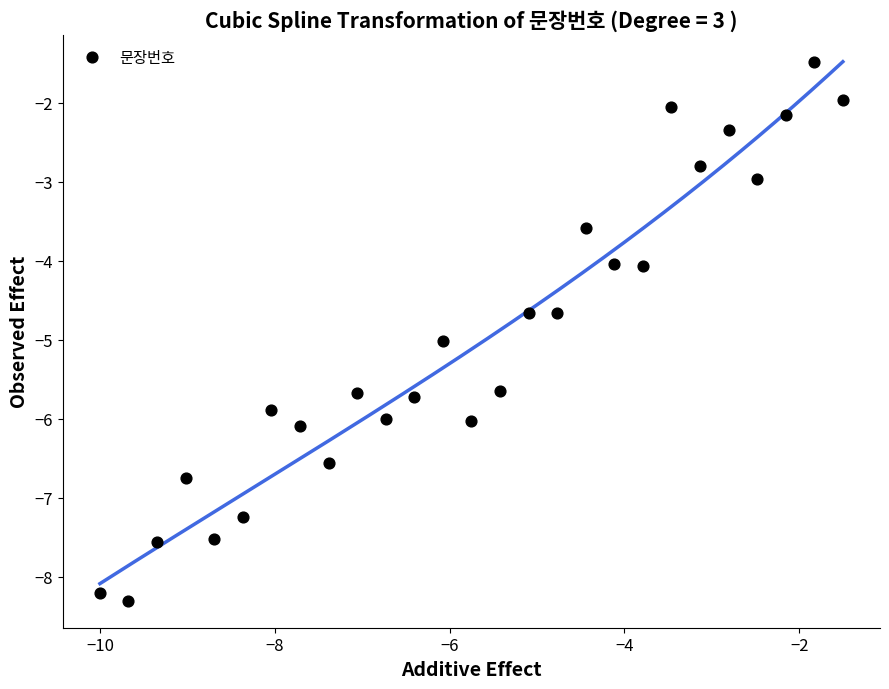

What is the range of Y values (max minus min)?

6.8